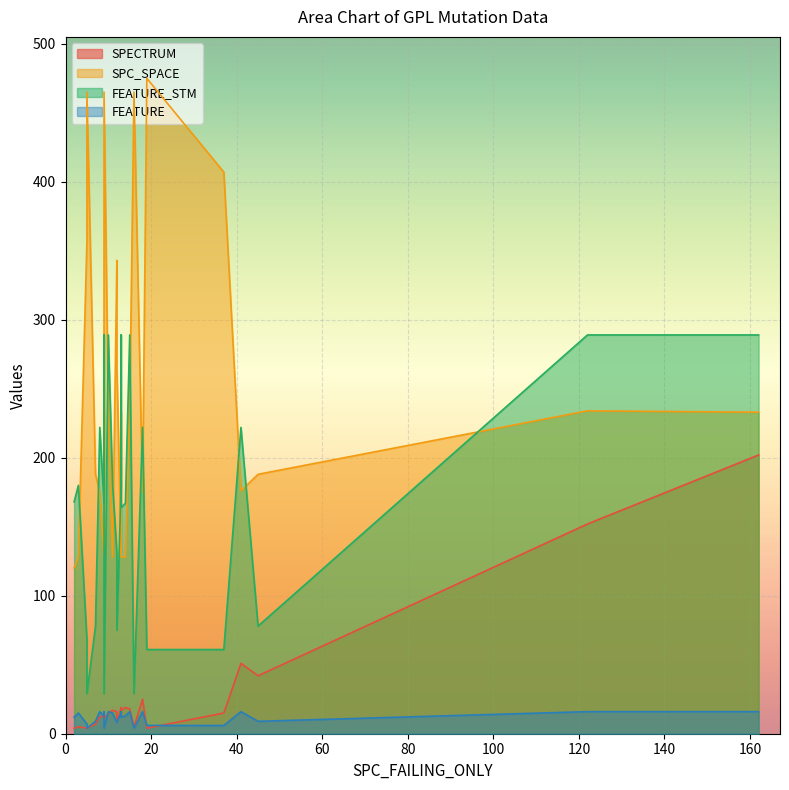

Which category has the highest value in the FEATURE_STM series?

122